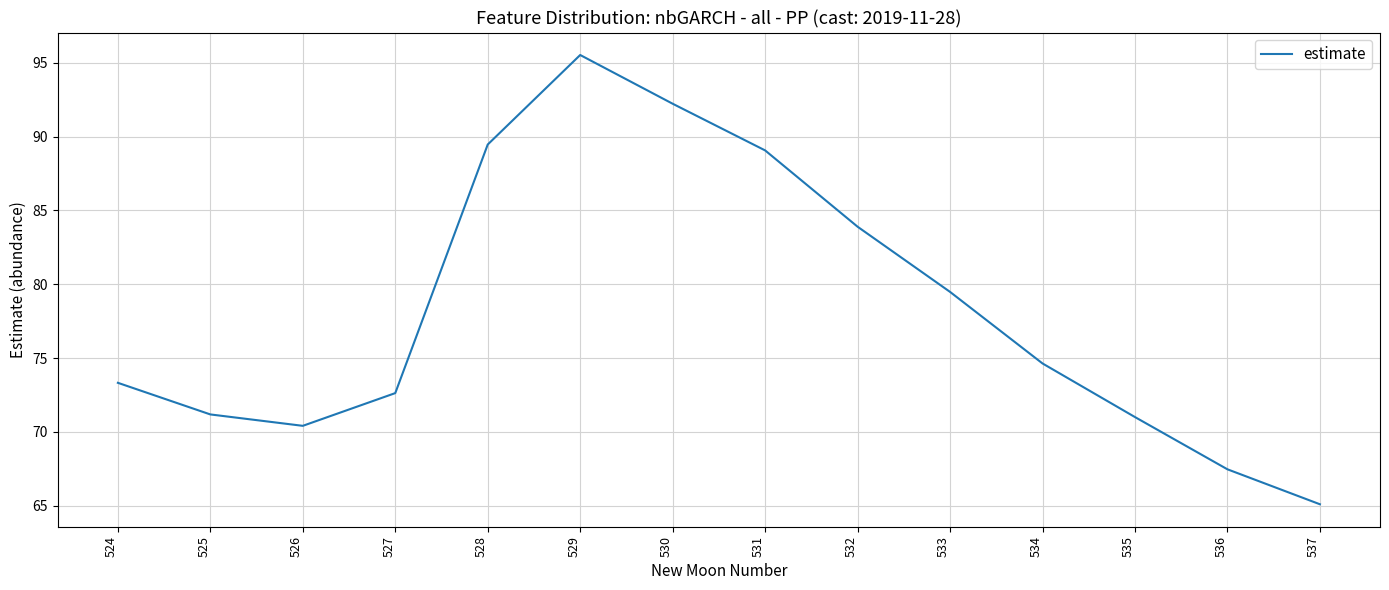

What is the approximate value at 529?

95.5